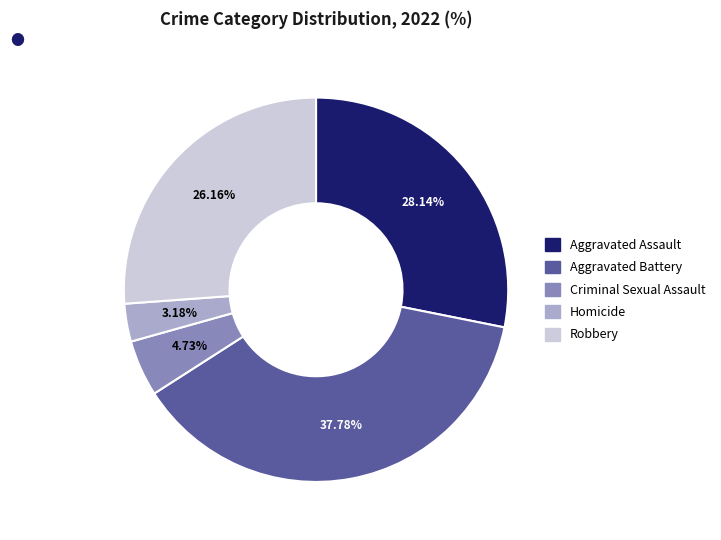

Which category has the biggest portion of the pie?

Aggravated Battery